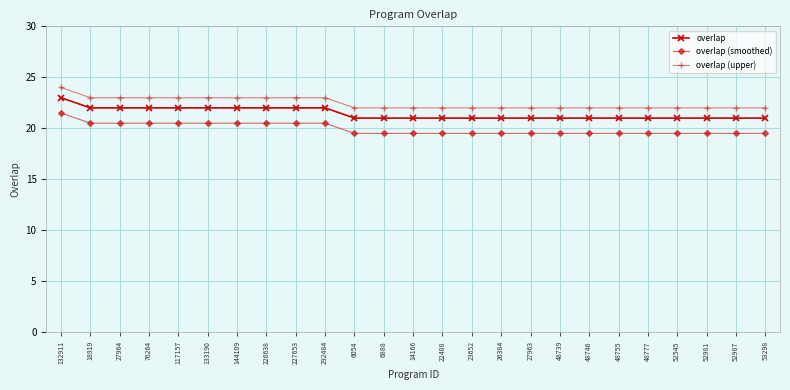

How many overlap (smoothed) values are between 19 and 20?

15